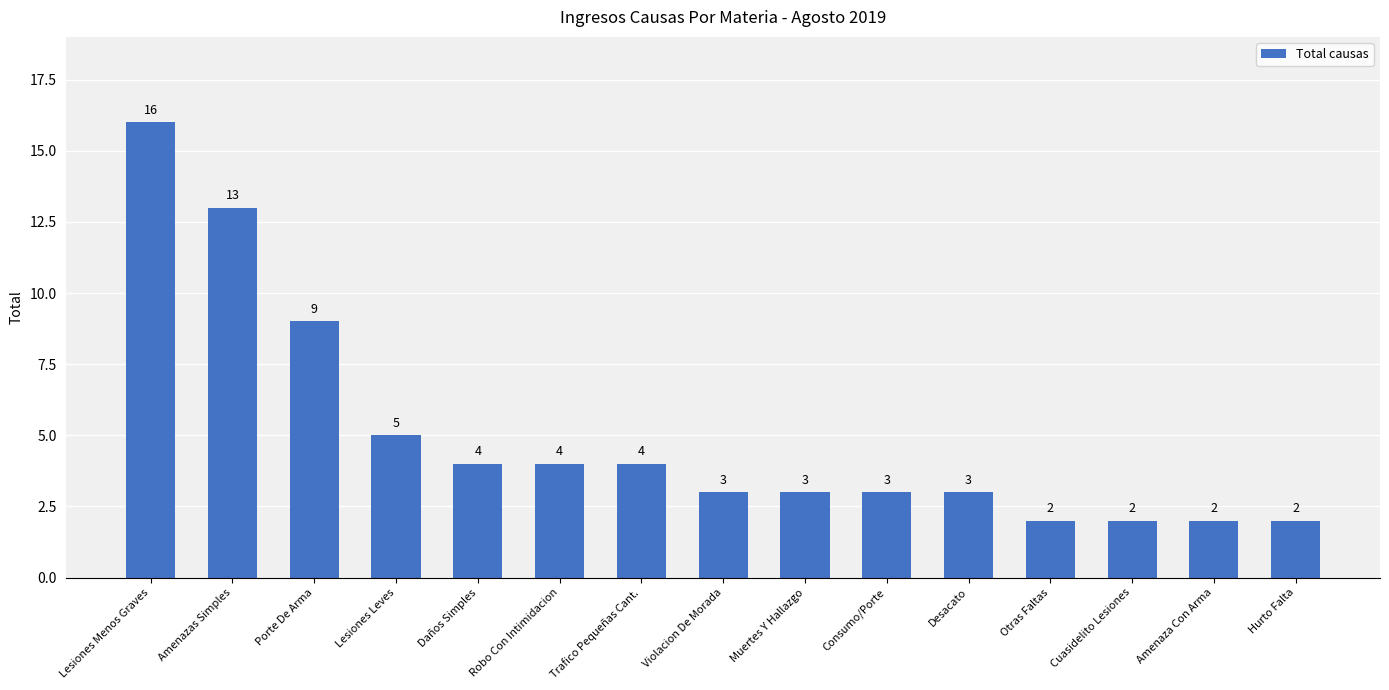

At which label does the data first exceed 3?

Lesiones Menos Graves